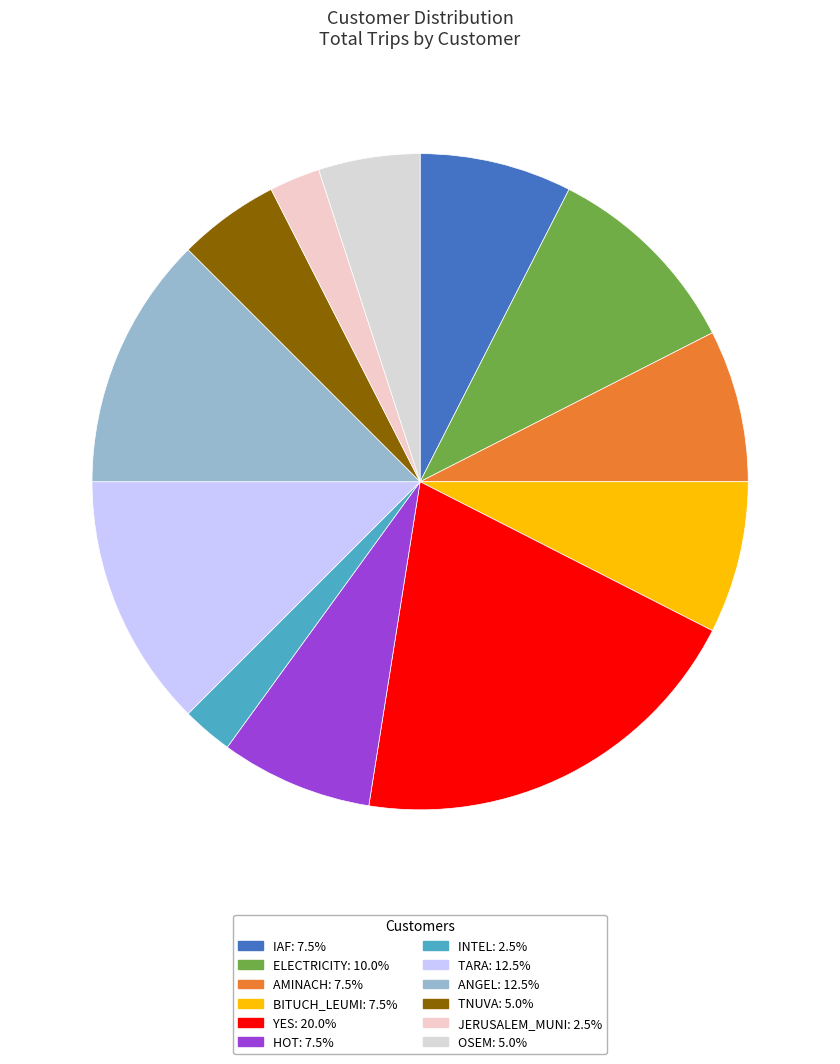

Count the number of slices in the pie.

12